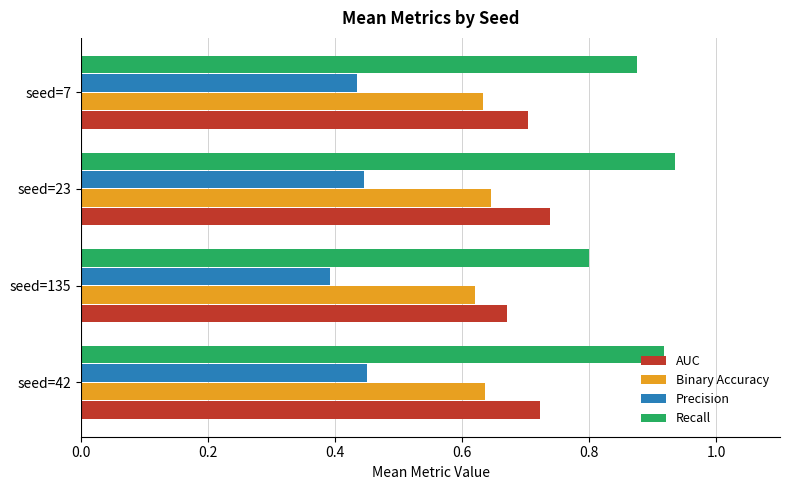

Where is AUC nearest to the value 0?

seed=135